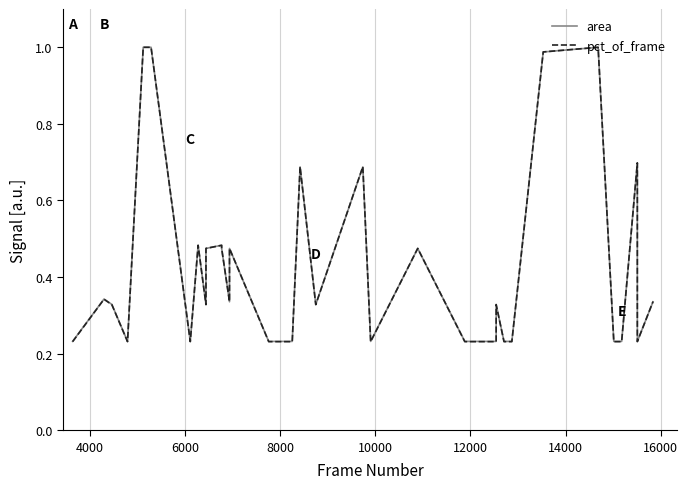

Rank the series by their average value, from highest to lowest.

area, pct_of_frame